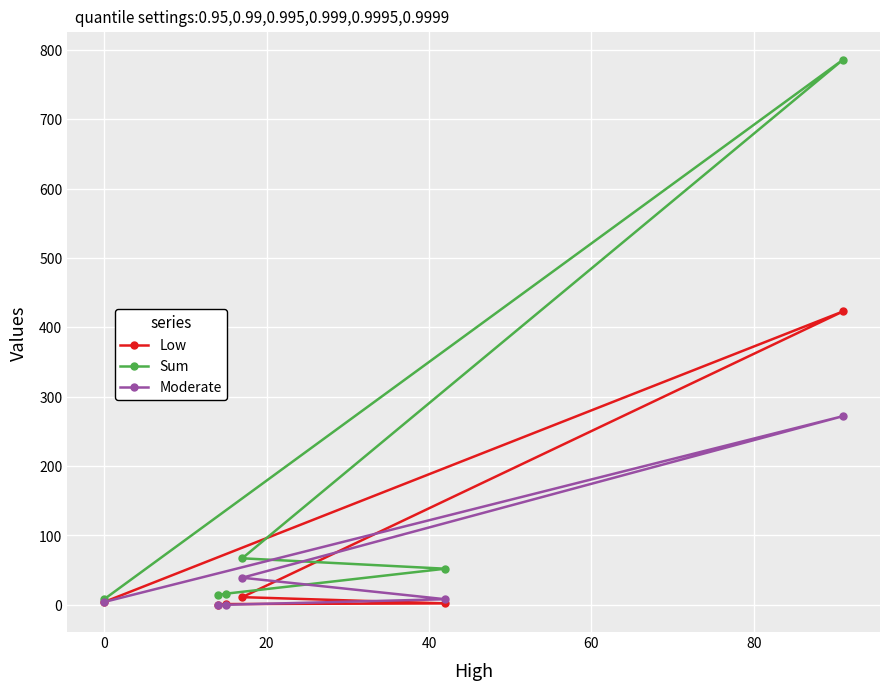

True or false: Moderate has more than 1 points higher than both neighbors.

False